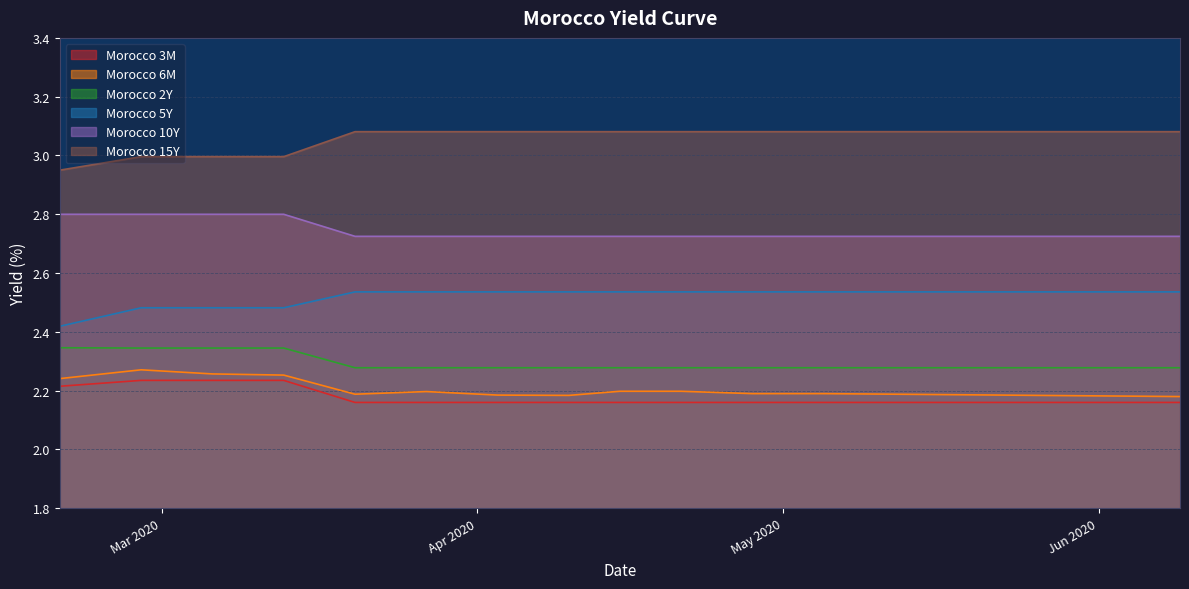

Which series has the widest spread of values?

Morocco 15Y